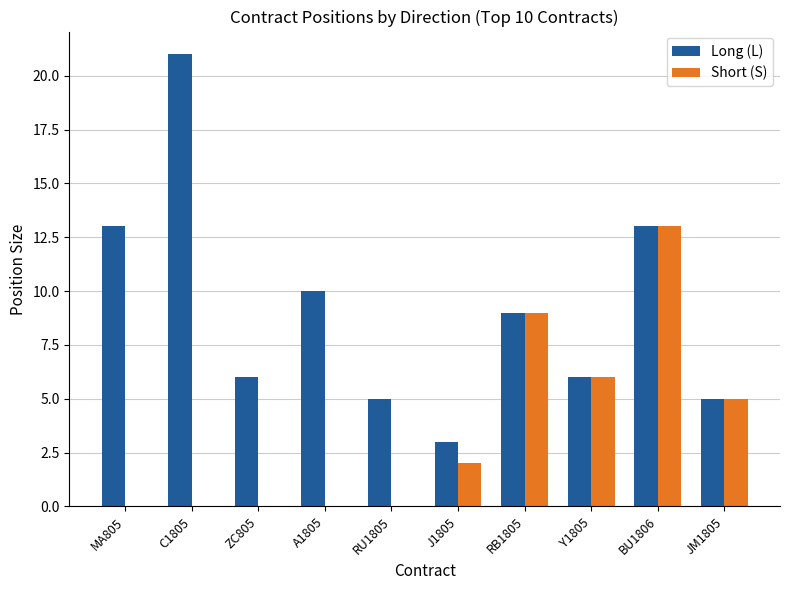

Read the Short (S) value at JM1805.

5